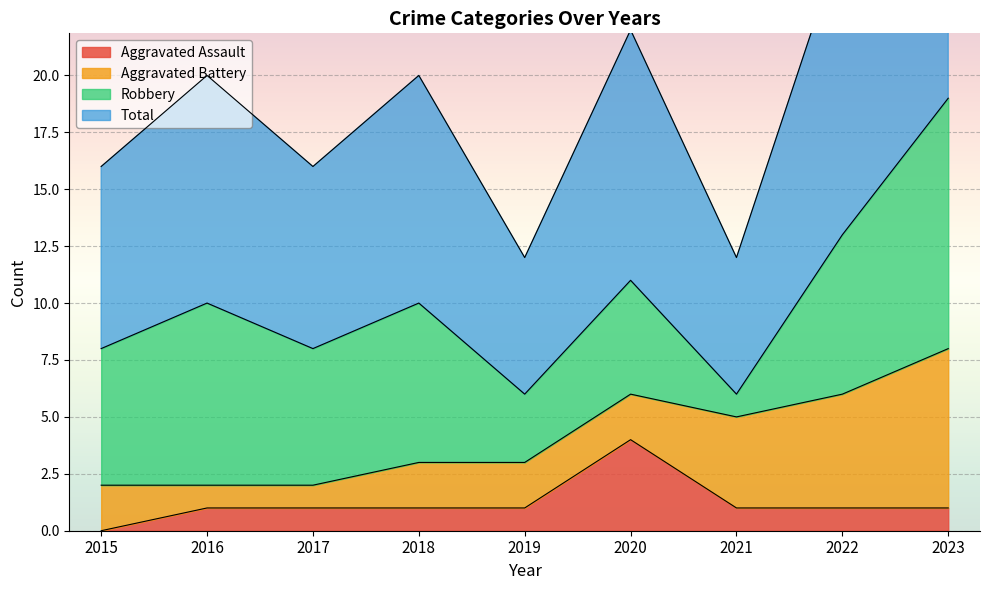

Is it true that Aggravated Assault equals 0 at 2018?

False